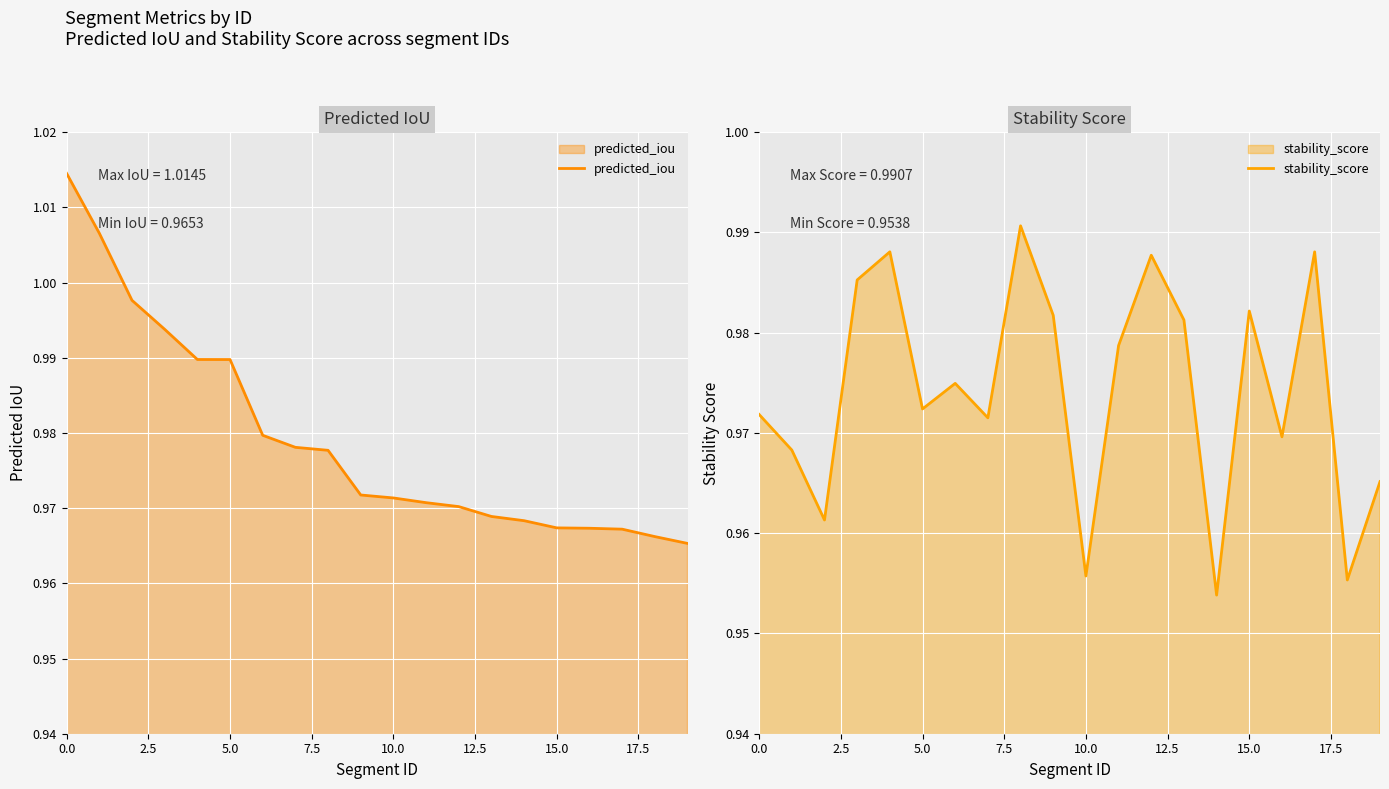

True or false: predicted_iou has a value of 1.3 at 10.0.

False